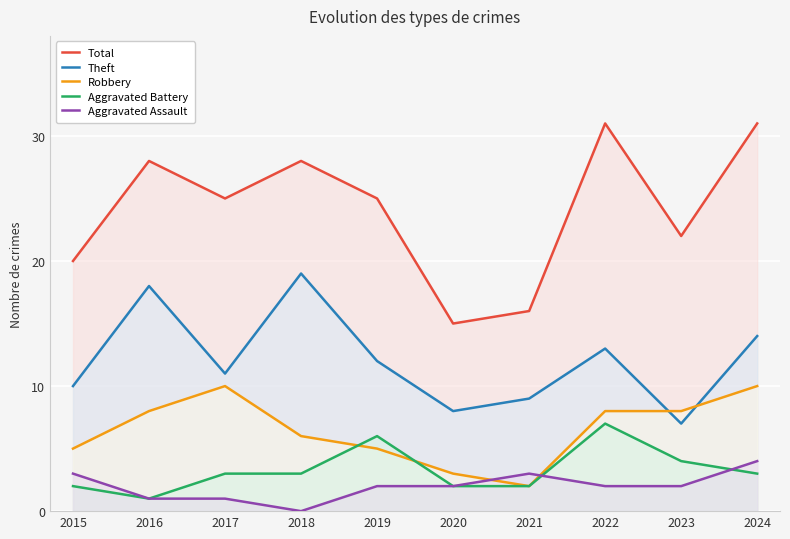

What is the total value across all series at 2020?

30